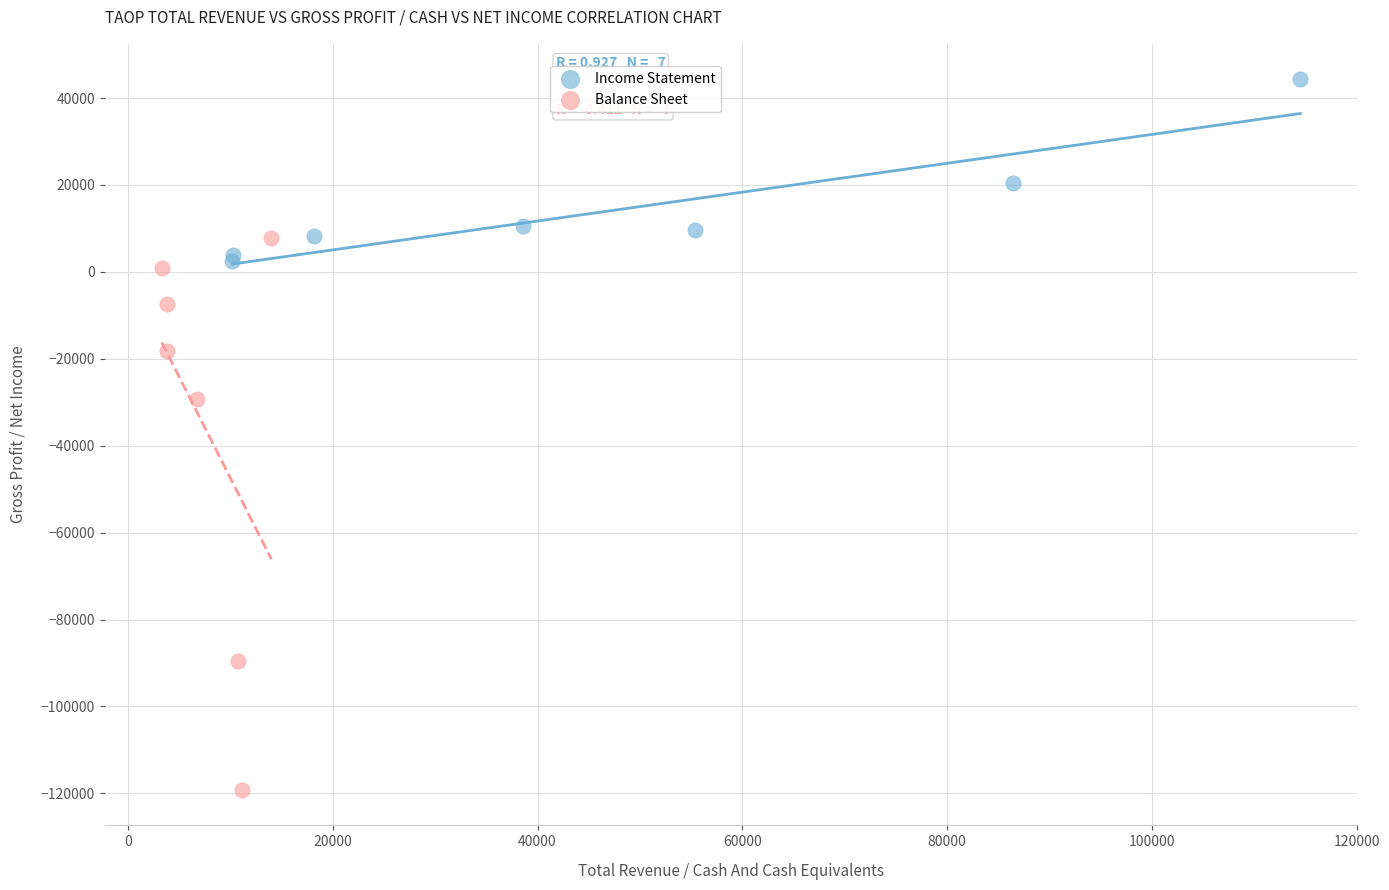

Which series contains the lowest Y value?

Balance Sheet